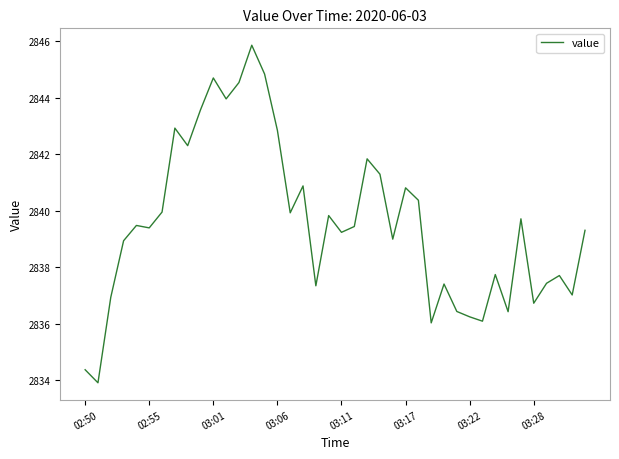

What is the minimum value shown in the chart?

2833.9